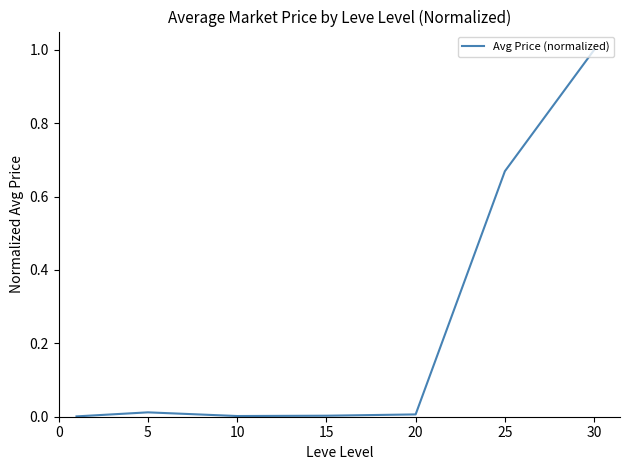

What is the difference between the maximum and minimum values?

1.0